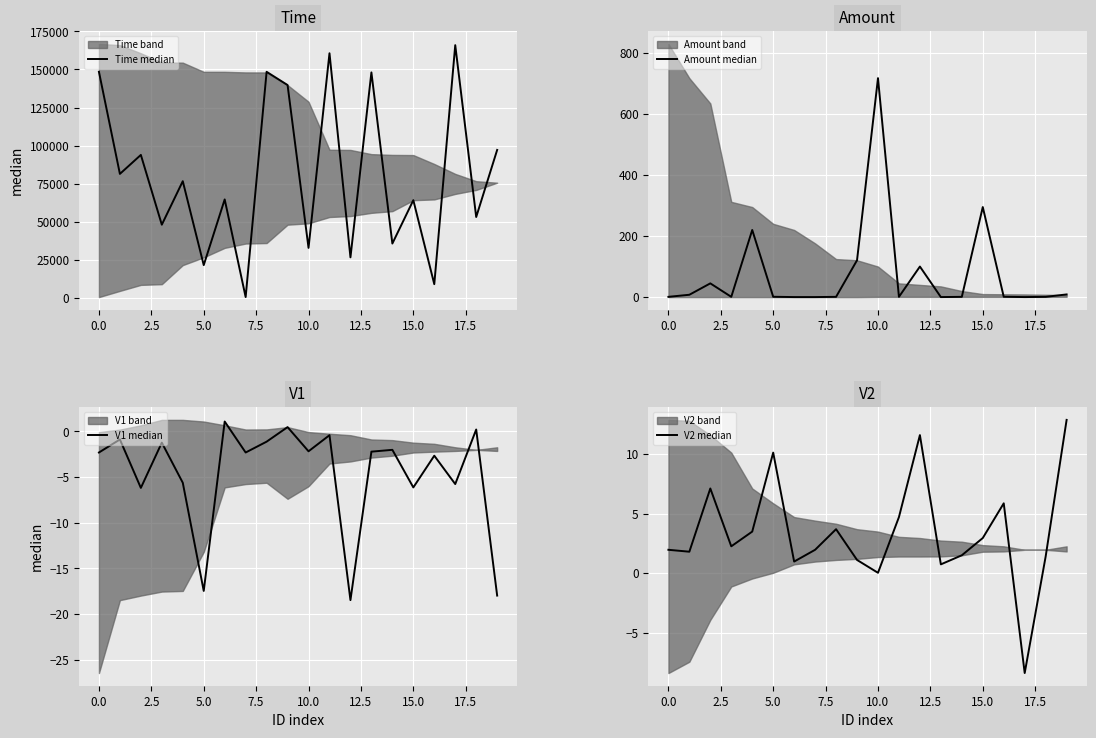

The V2 median series shows 5.2 at 15.0. True or false?

False